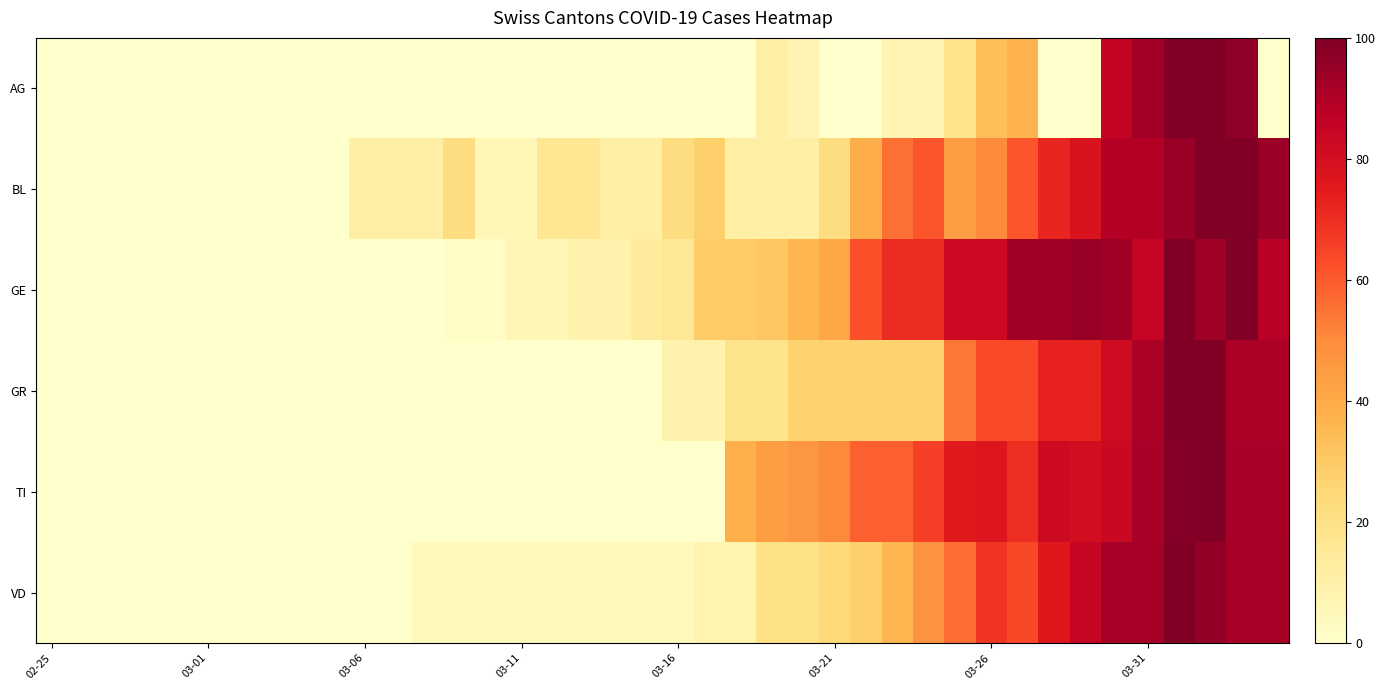

Reading right to left, extract all data points from this chart.

AG: 0.0	96.3	100.0	100.0	92.6	85.2	0.0	0.0	37.0	33.3	18.5	7.4	7.4	0.0	0.0	7.4	11.1	0.0	0.0	0.0	0.0	0.0	0.0	0.0	0.0	0.0	0.0	0.0	0.0	0.0	0.0	0.0	0.0	0.0	0.0	0.0	0.0	0.0	0.0	0.0
BL: 94.4	100.0	100.0	94.4	88.9	88.9	77.8	72.2	61.1	50.0	44.4	61.1	55.6	38.9	22.2	11.1	11.1	11.1	27.8	22.2	11.1	11.1	16.7	16.7	5.6	5.6	22.2	11.1	11.1	11.1	0.0	0.0	0.0	0.0	0.0	0.0	0.0	0.0	0.0	0.0
GE: 87.9	100.0	93.1	100.0	84.5	93.1	94.8	93.1	93.1	82.8	82.8	70.7	70.7	62.1	41.4	36.2	31.0	29.3	29.3	15.5	13.8	8.6	8.6	6.9	6.9	1.7	1.7	0.0	0.0	0.0	0.0	0.0	0.0	0.0	0.0	0.0	0.0	0.0	0.0	0.0
GR: 90.9	90.9	100.0	100.0	90.9	81.8	72.7	72.7	63.6	63.6	54.5	27.3	27.3	27.3	27.3	27.3	18.2	18.2	9.1	9.1	0.0	0.0	0.0	0.0	0.0	0.0	0.0	0.0	0.0	0.0	0.0	0.0	0.0	0.0	0.0	0.0	0.0	0.0	0.0	0.0
TI: 91.8	91.8	100.0	98.6	91.8	83.6	80.8	82.2	69.9	76.7	75.3	65.8	58.9	58.9	50.7	46.6	43.8	38.4	0.0	0.0	0.0	0.0	0.0	0.0	0.0	0.0	0.0	0.0	0.0	0.0	0.0	0.0	0.0	0.0	0.0	0.0	0.0	0.0	0.0	0.0
VD: 92.0	92.0	96.0	100.0	92.0	92.0	84.0	76.0	64.0	68.0	56.0	48.0	36.0	28.0	24.0	20.0	20.0	8.0	8.0	4.0	4.0	4.0	4.0	4.0	4.0	4.0	4.0	4.0	0.0	0.0	0.0	0.0	0.0	0.0	0.0	0.0	0.0	0.0	0.0	0.0